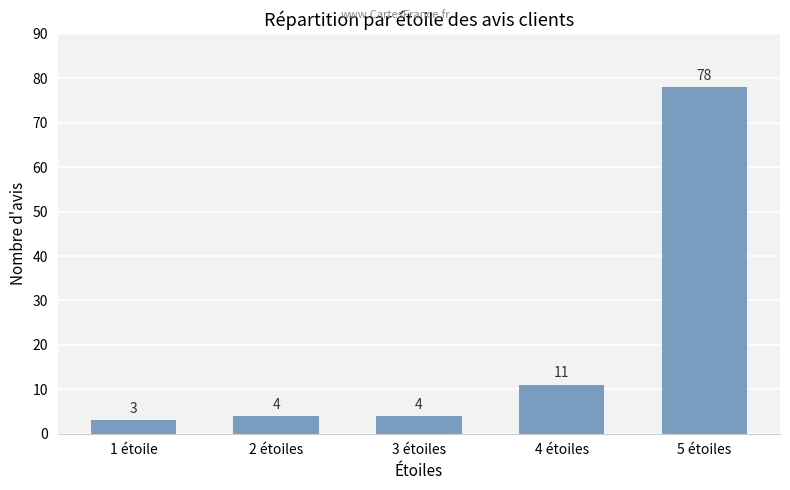

What is the sum of the values at 3 étoiles and 4 étoiles?

15